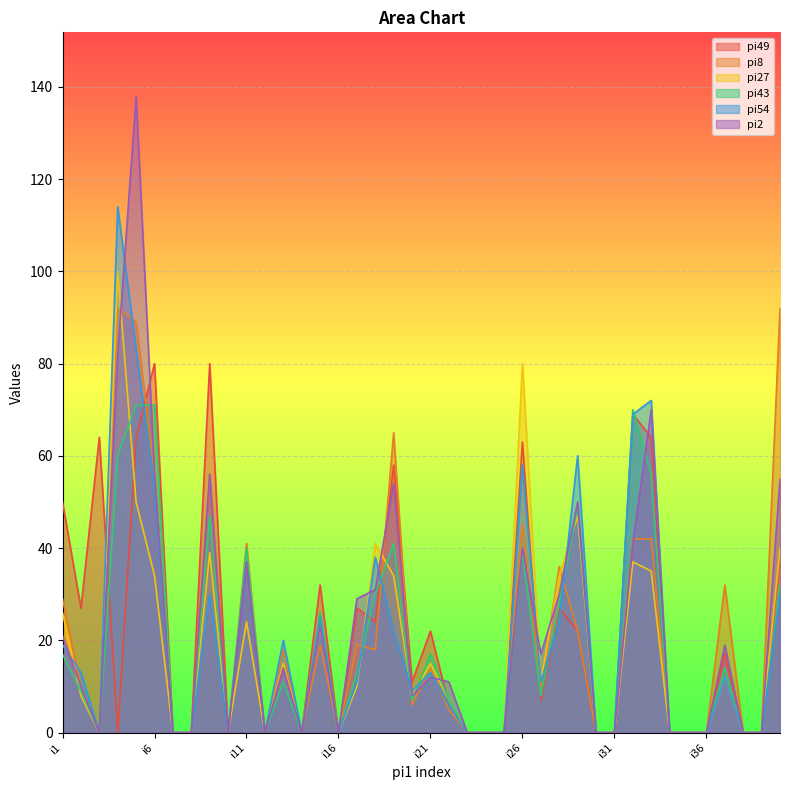

What is the maximum value shown in the chart?

138